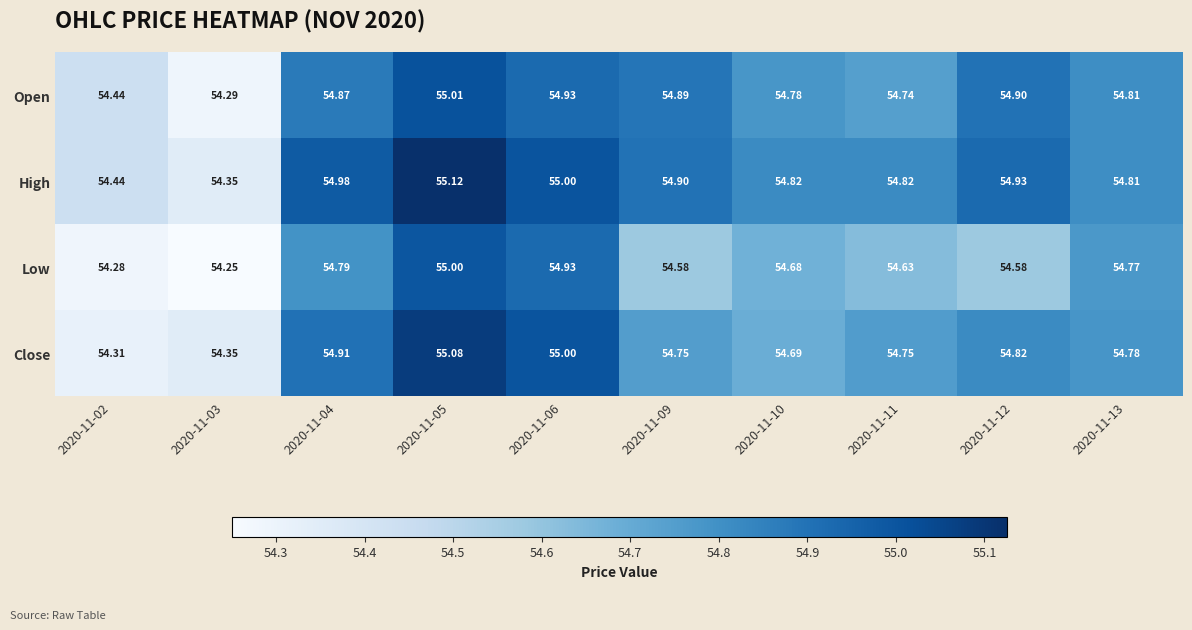

Is the value of Close at 2020-11-11 greater than the value of Low at 2020-11-13?

No